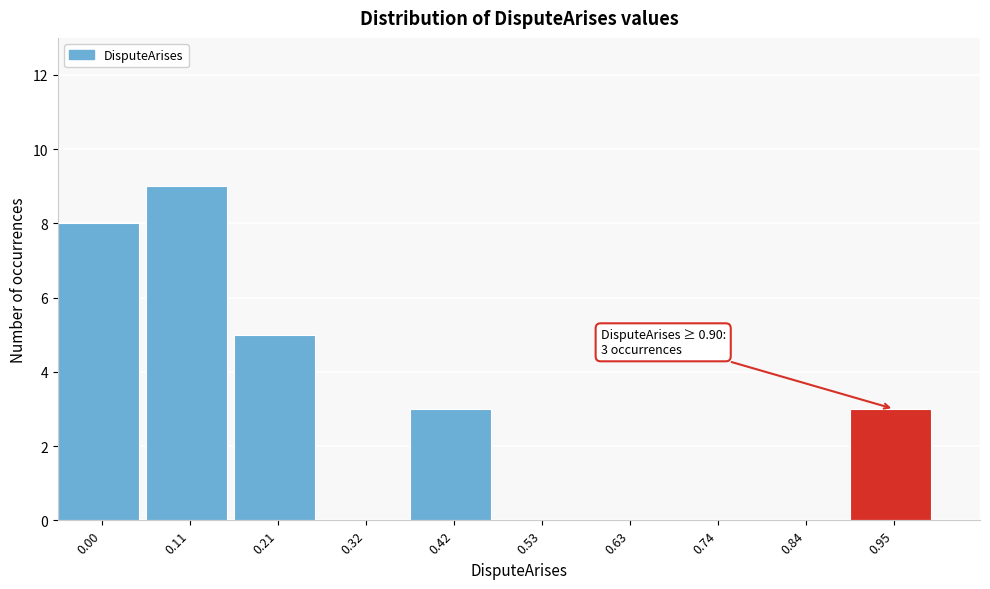

Reading left to right, list all the values displayed in this chart.

0.00=8	0.11=9	0.21=5	0.32=0	0.42=3	0.53=0	0.63=0	0.74=0	0.84=0	0.95=3